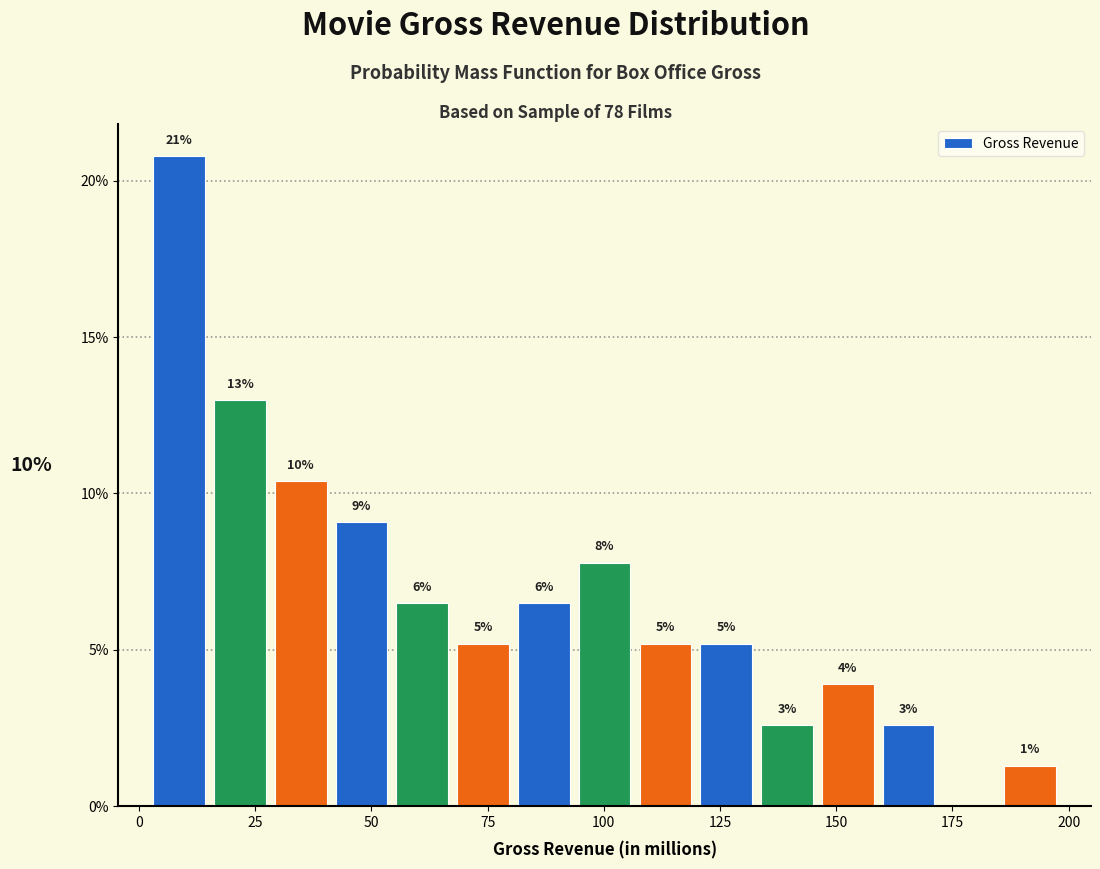

Read against the x-axis, roughly where is the centre of the tallest bar?

10